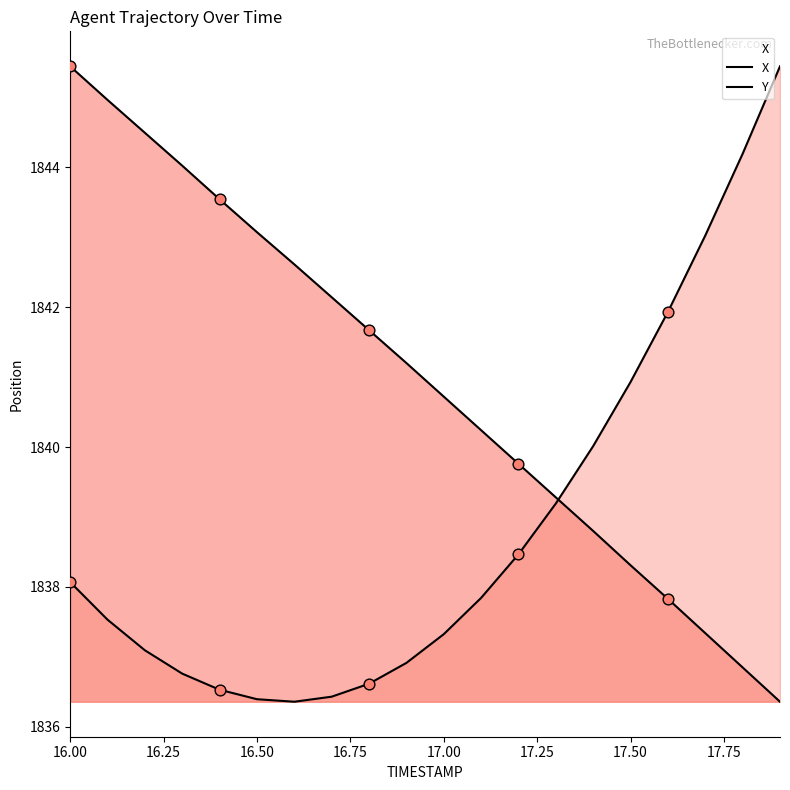

At how many categories does at least one series exceed 1836?

20